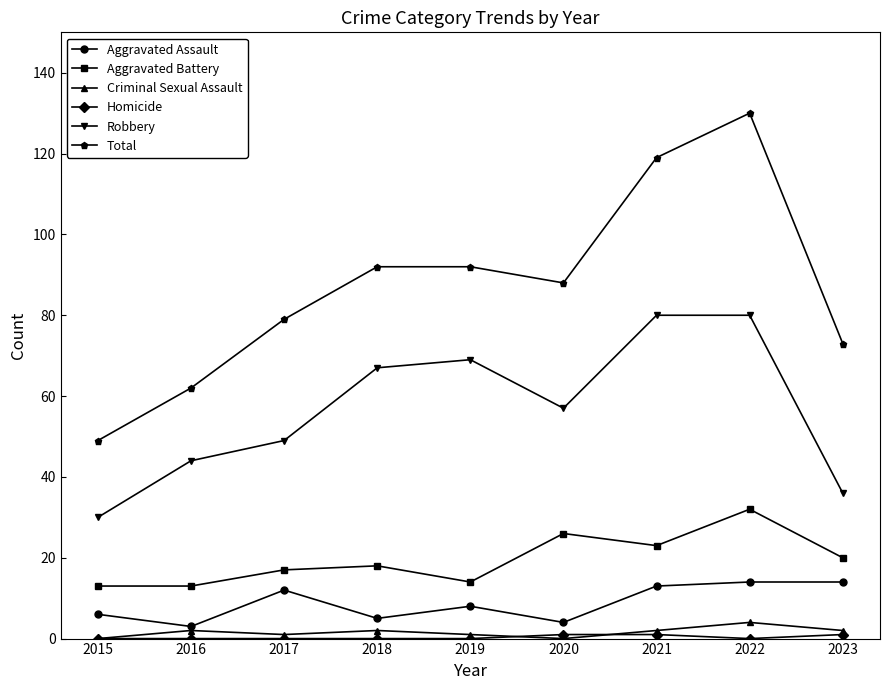

What is the sum of the Robbery values at 2015 and 2023?

66